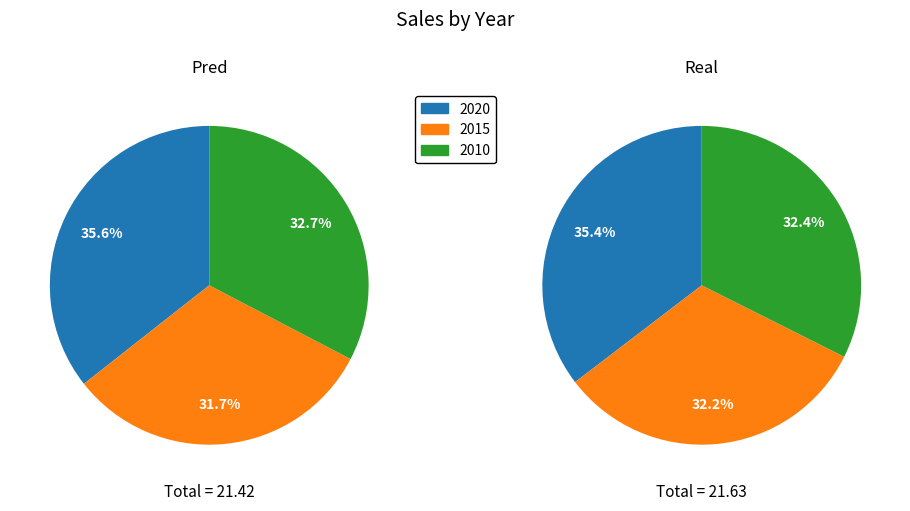

To the nearest percent, what percentage of the pie is 2020?

35%